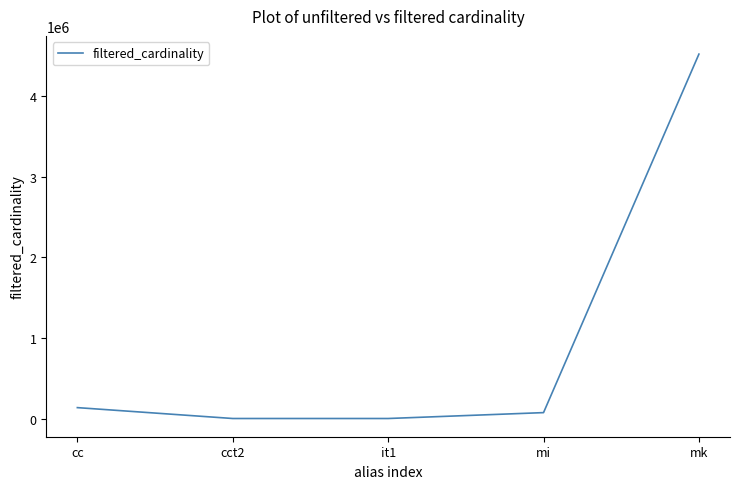

What is the difference between the values at cc and mi?

62039